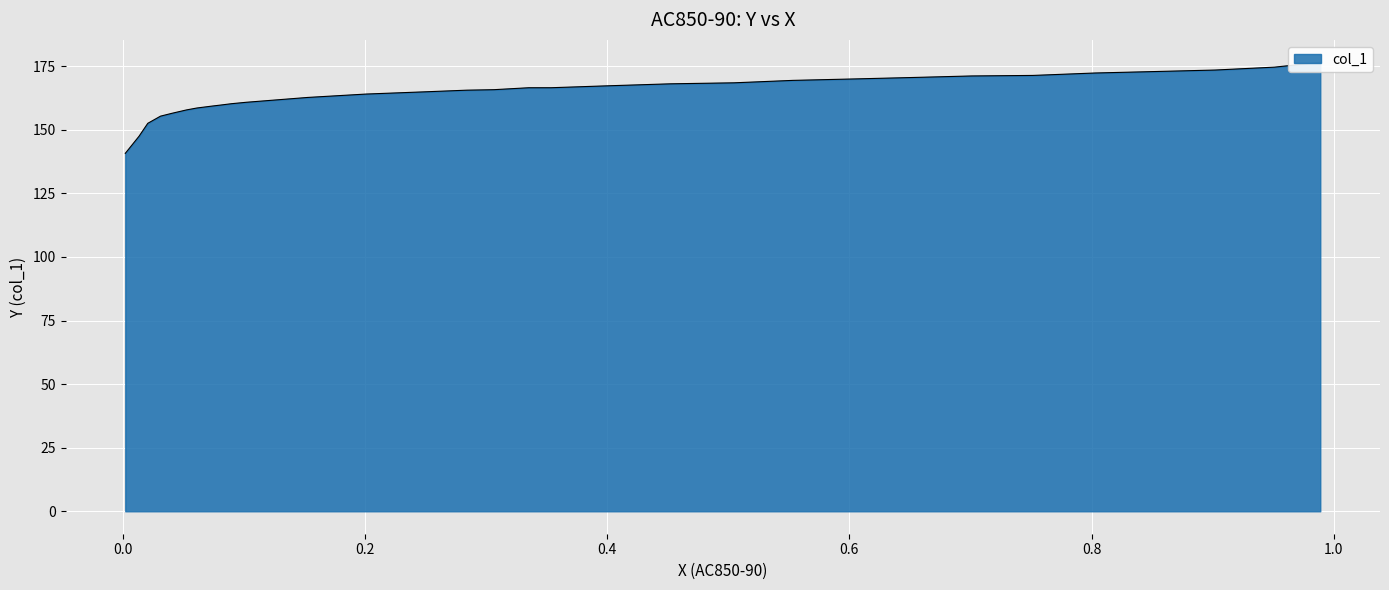

What is the average value?

164.3